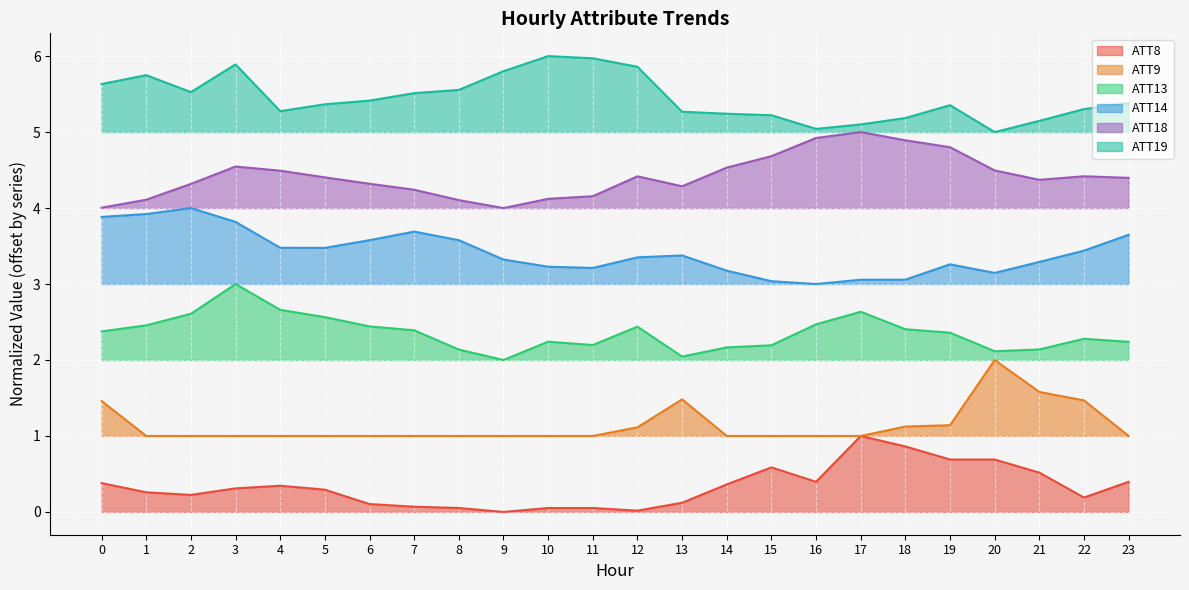

At which category does ATT9 reach its first local peak?

13